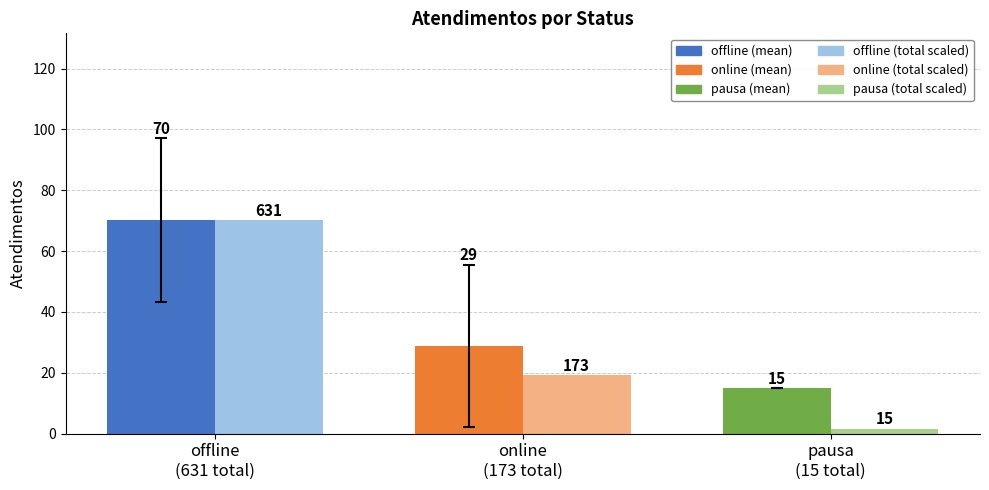

What is the maximum value shown in the chart?

70.1